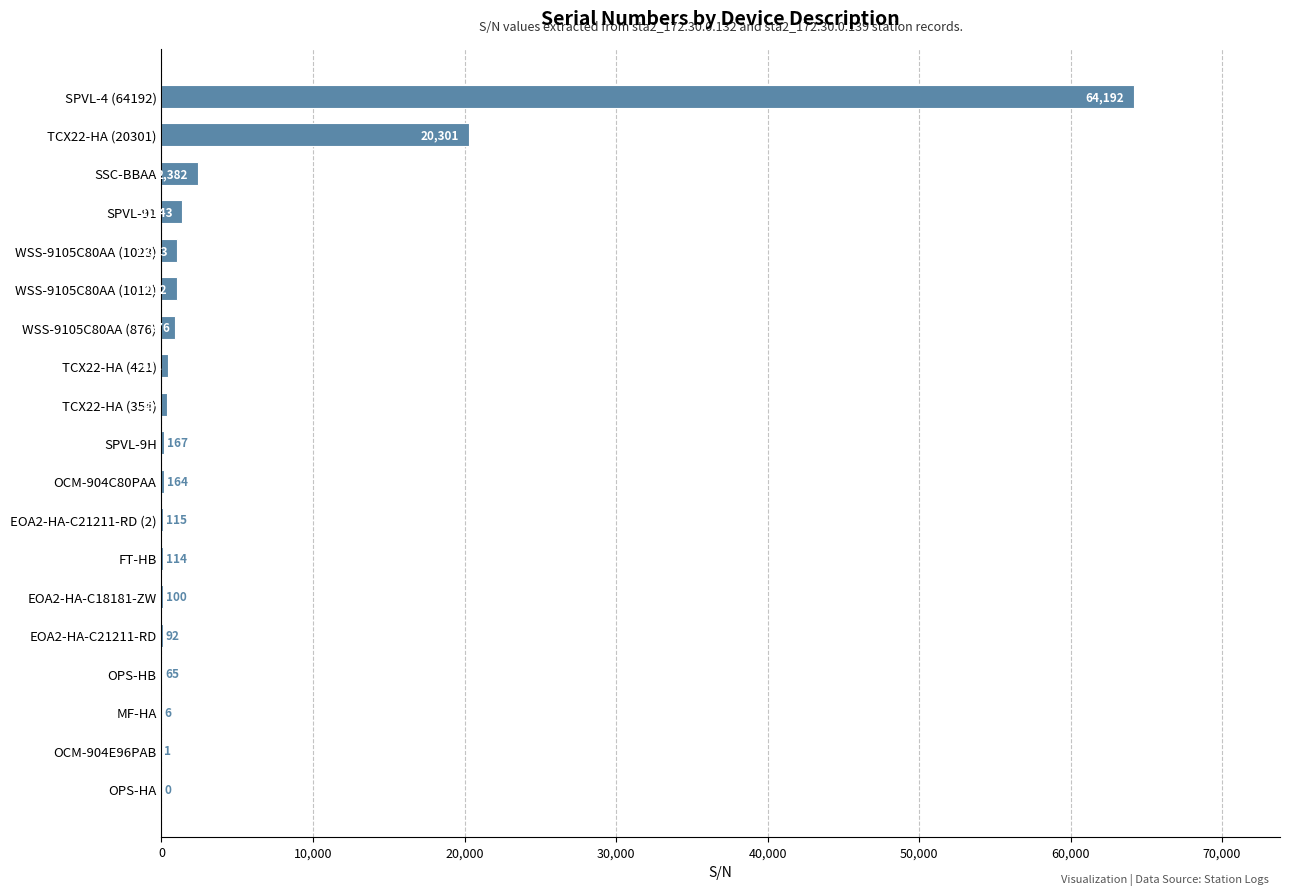

The value at OPS-HB is 65. True or false?

True